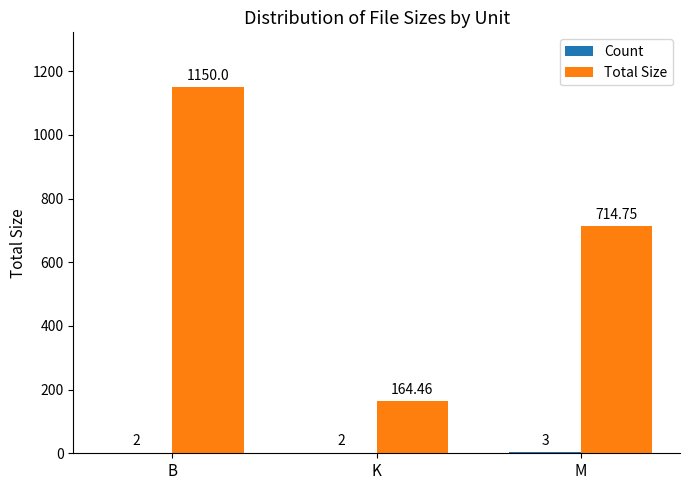

At which category is the sum across all series the highest?

B